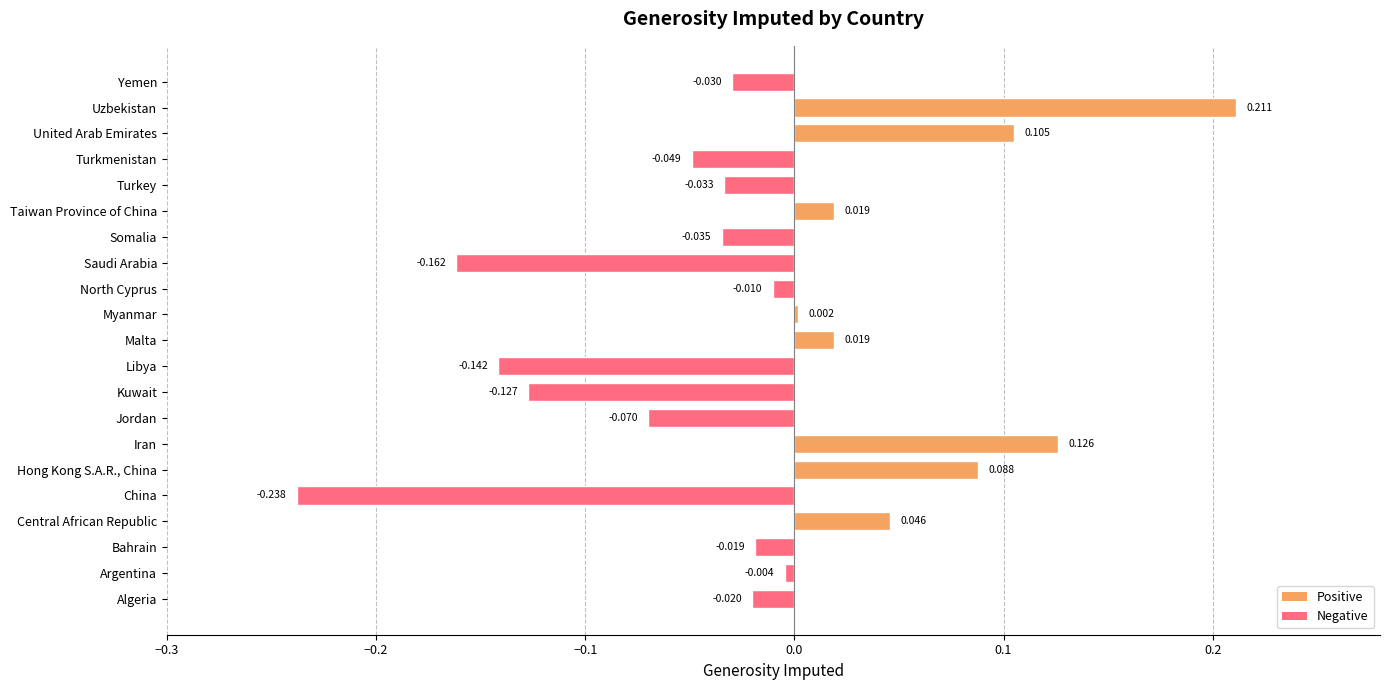

Between Taiwan Province of China and Saudi Arabia, which is larger?

Taiwan Province of China